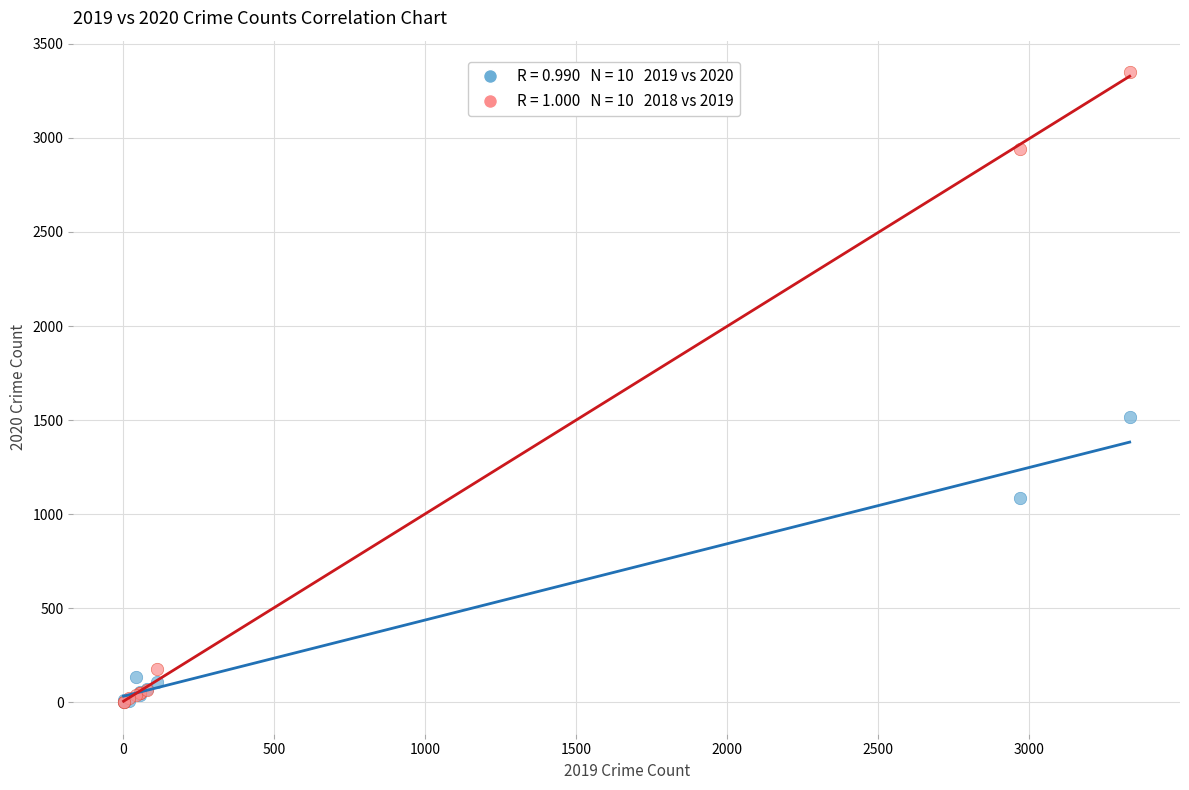

Across all series, what Y value is closest to 1675?

1514